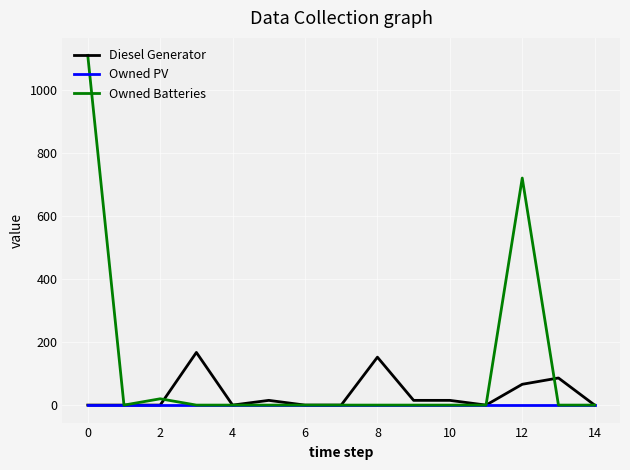

Does the chart have visible grid lines?

Yes